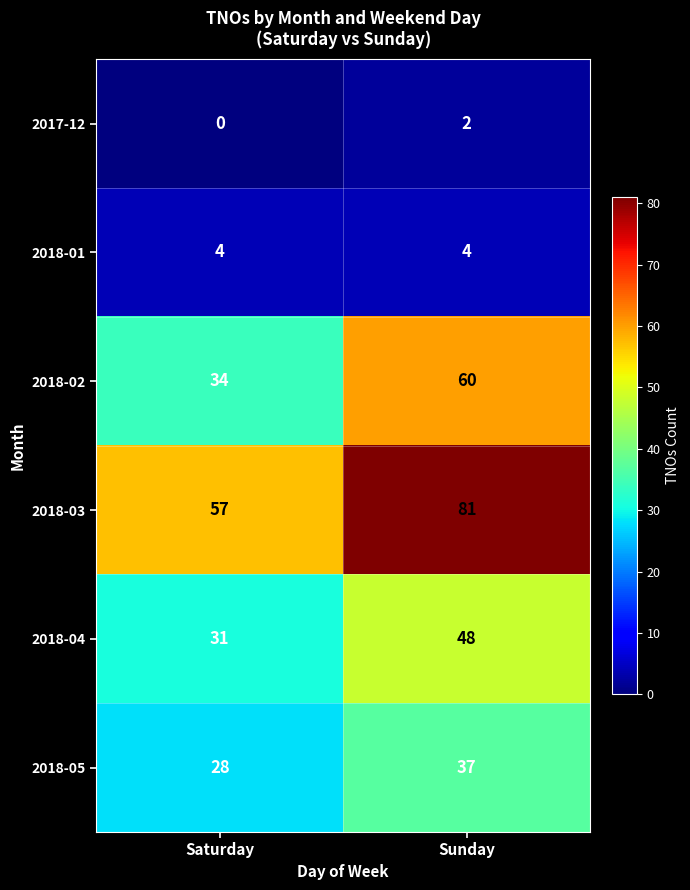

What value does the 2018-05 series have at Sunday?

37